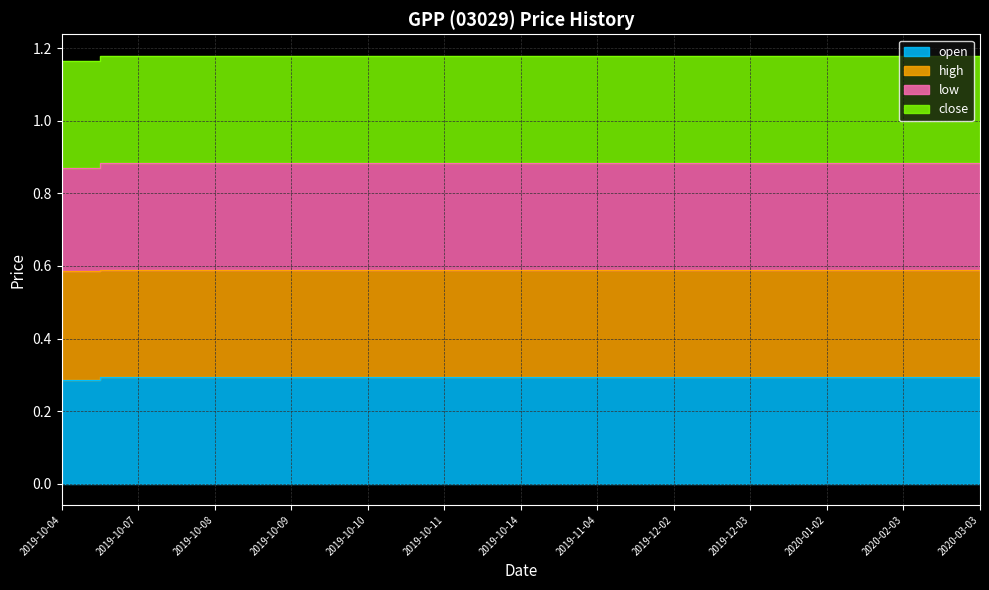

Which series has the largest range (max minus min)?

open